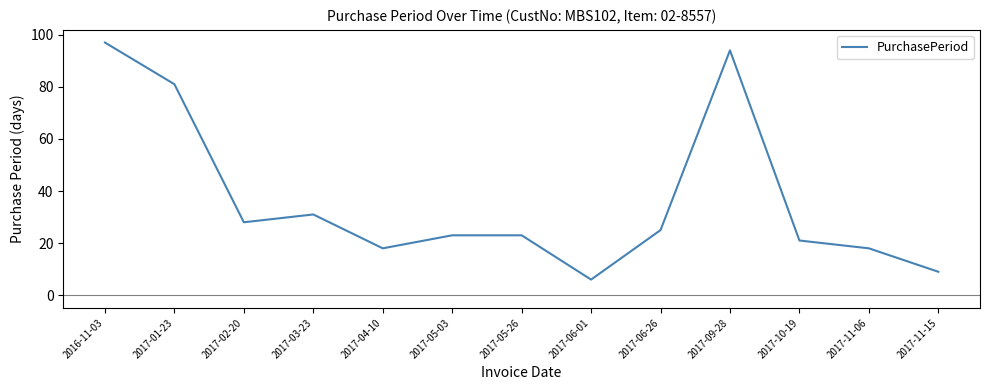

What is the difference between the maximum and minimum values?

91